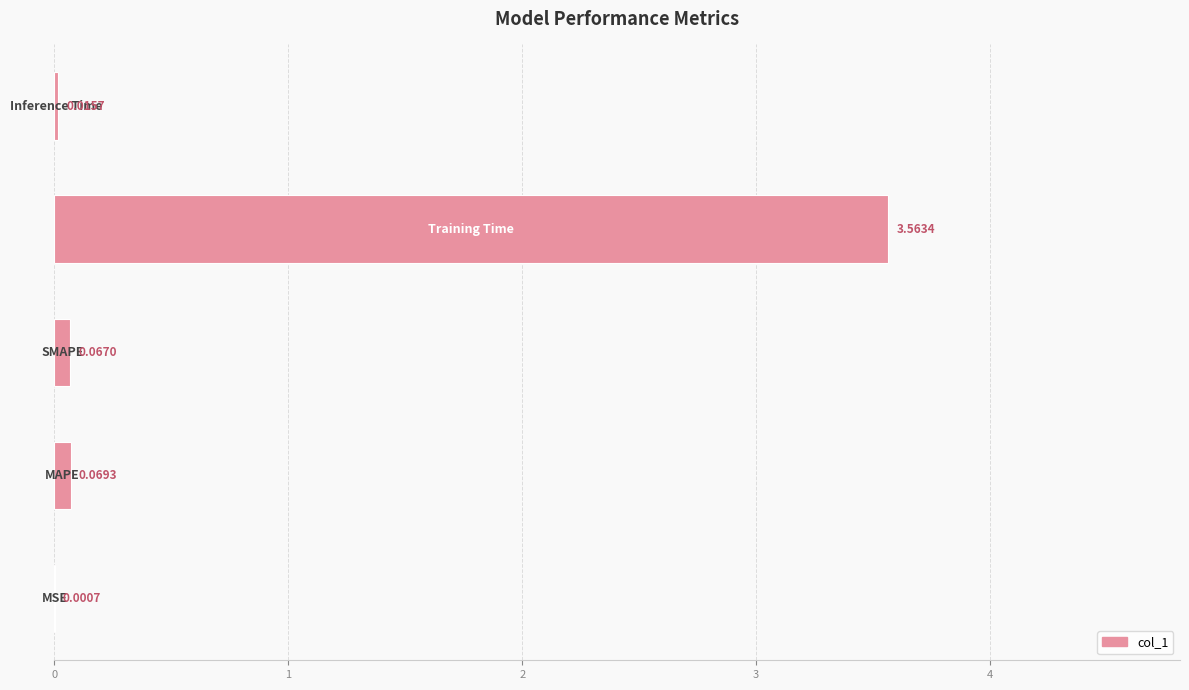

What is the sum of all values?

3.7